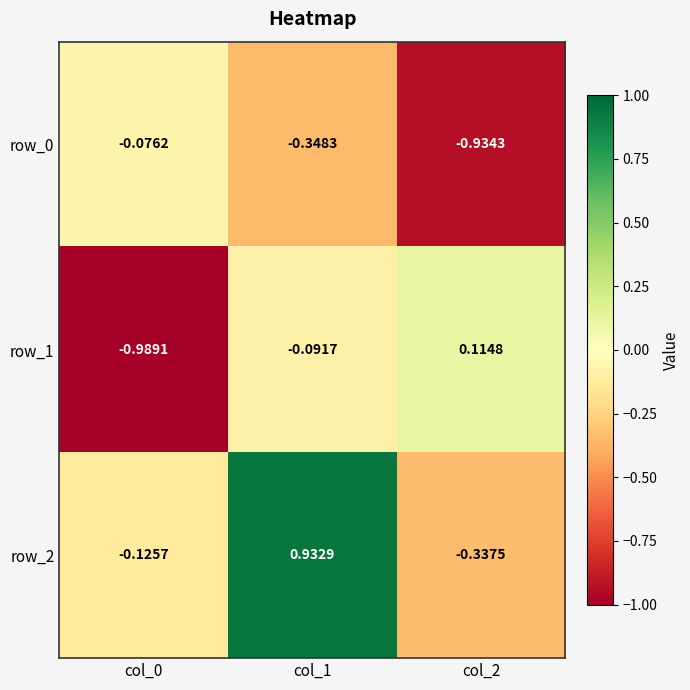

Is the value of row_2 at col_1 greater than the value of row_1 at col_0?

Yes